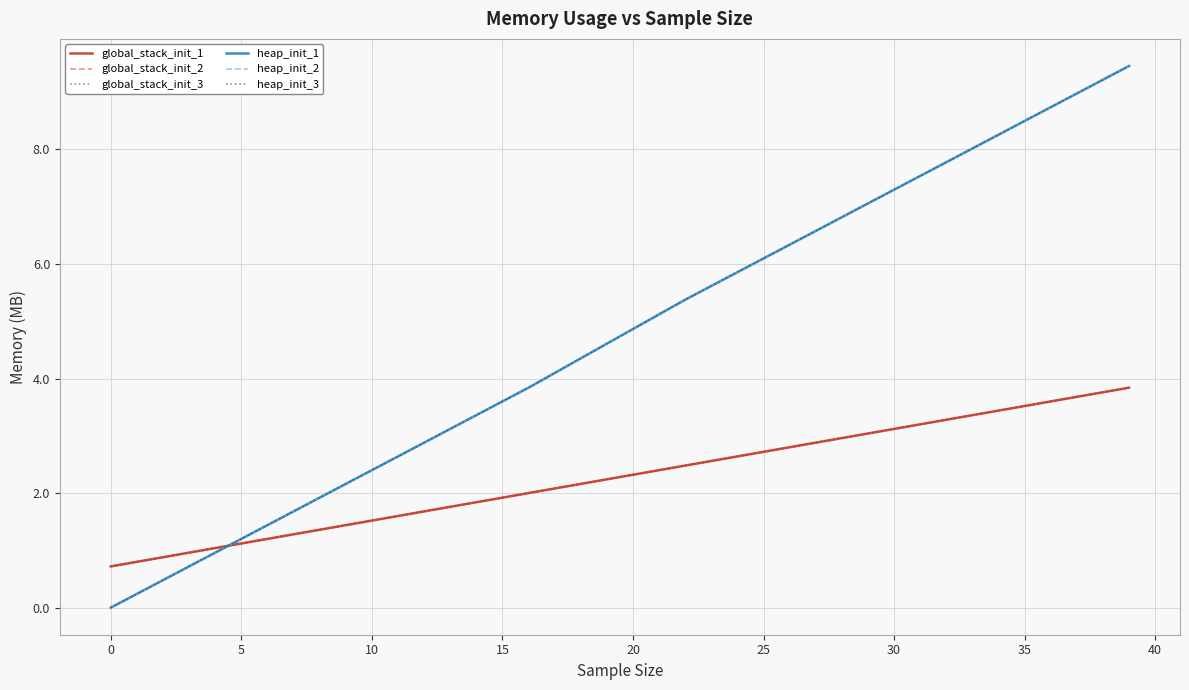

Is this an area chart (filled region under the line)?

No